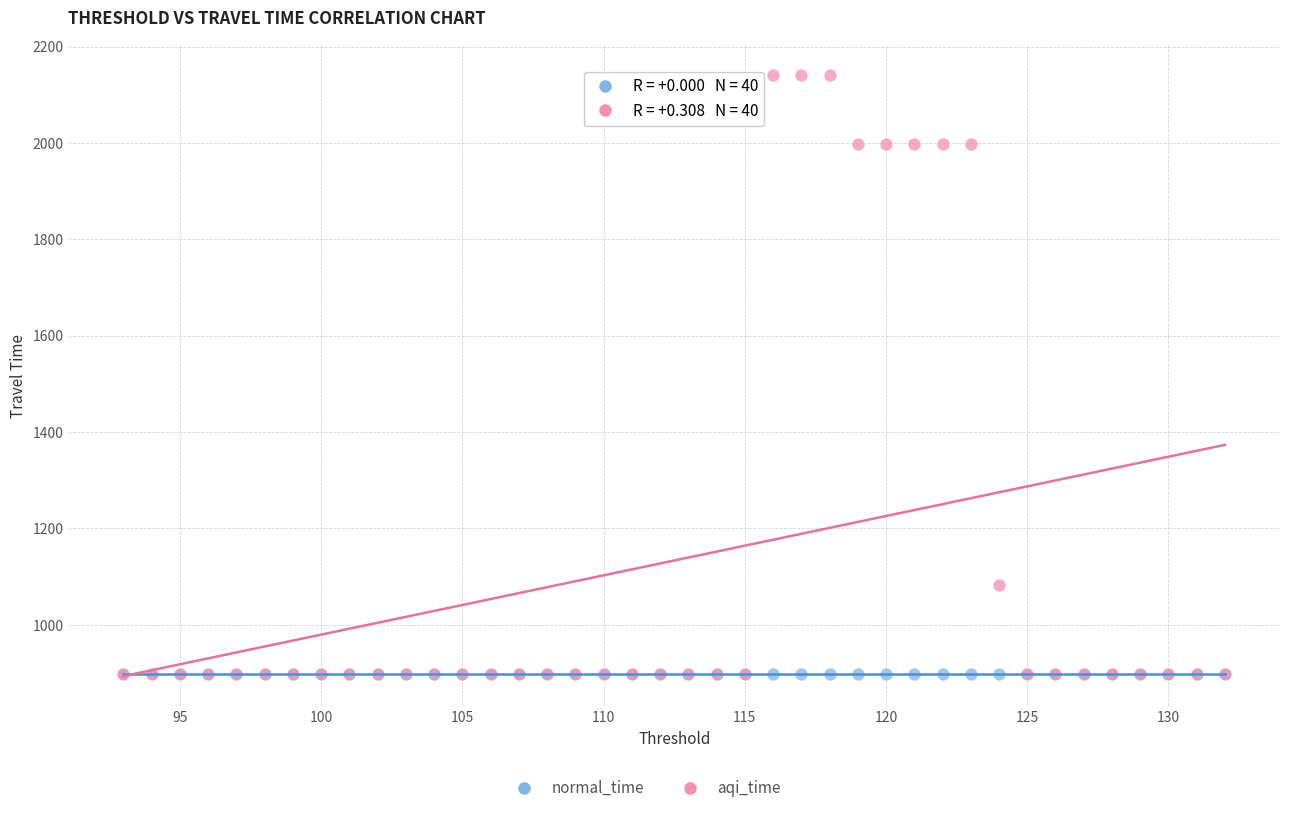

In the aqi_time series, what Y value is closest to 1519?

1082.3